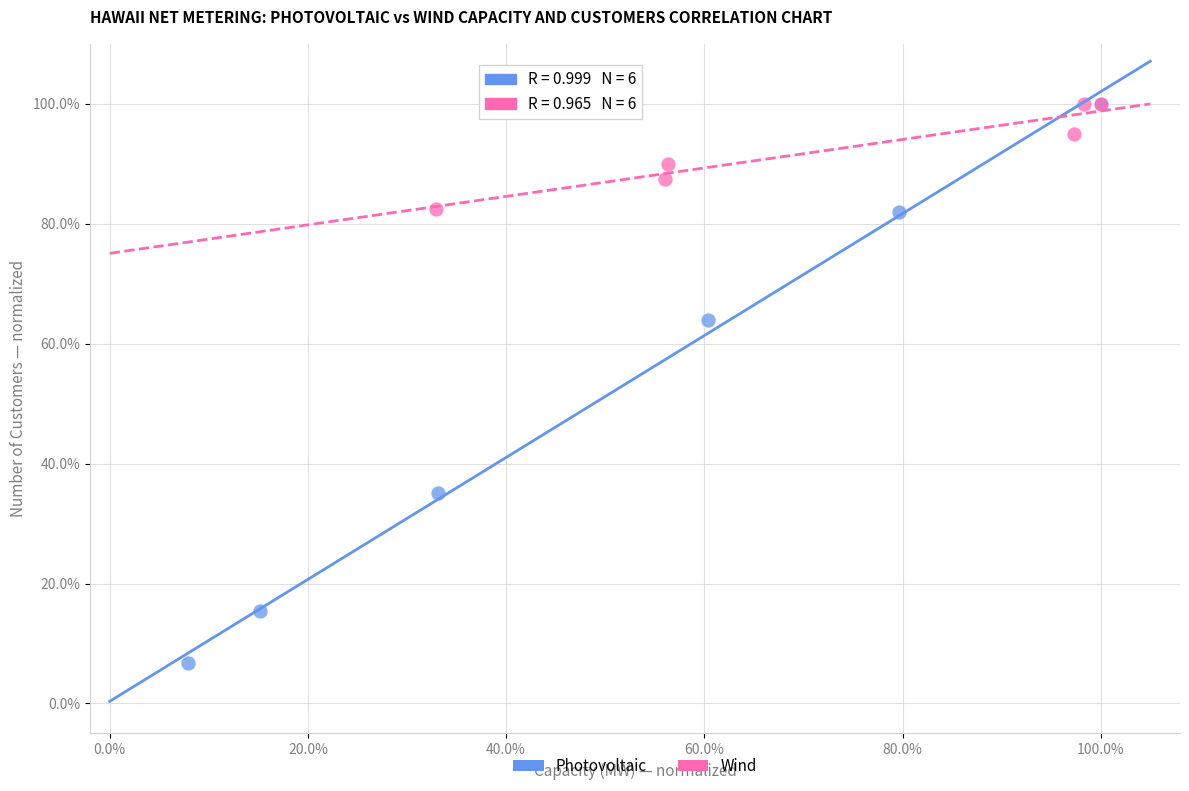

Which series has the largest Y range (max minus min)?

Photovoltaic